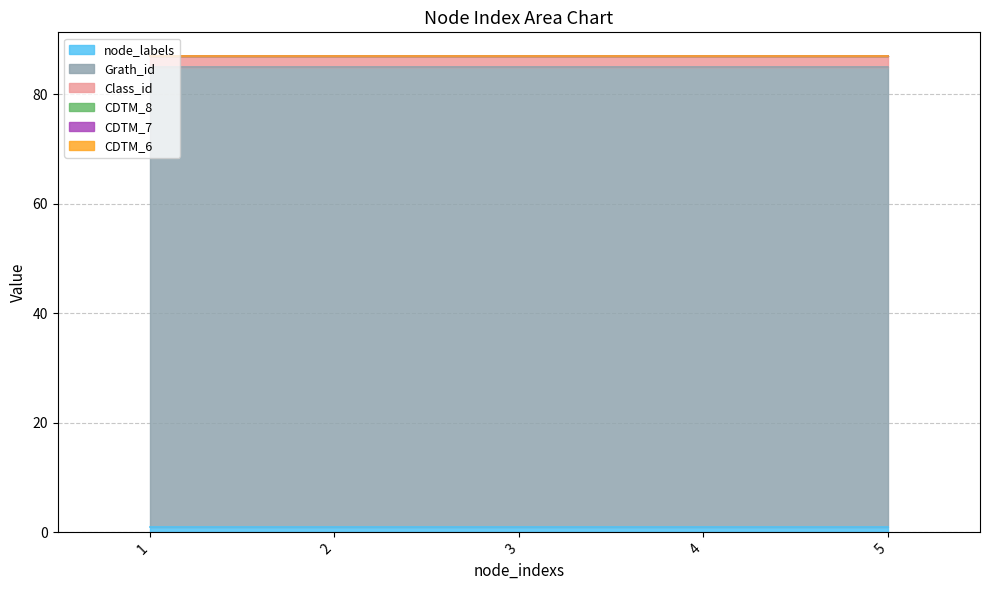

True or false: node_labels and Grath_id intersect in this chart.

False